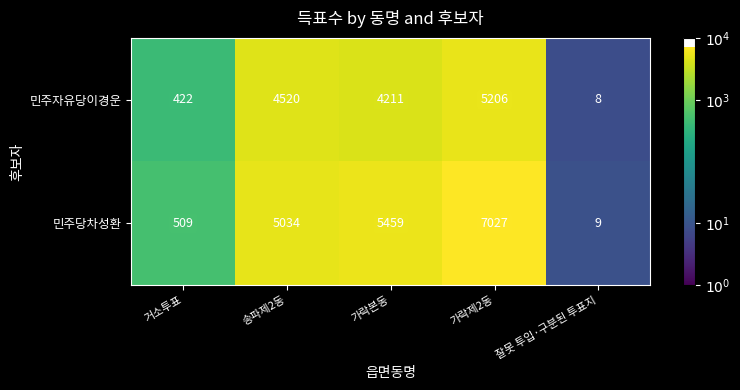

Is the value of 민주자유당이경운 at 거소투표 greater than the value of 민주당차성환 at 거소투표?

No